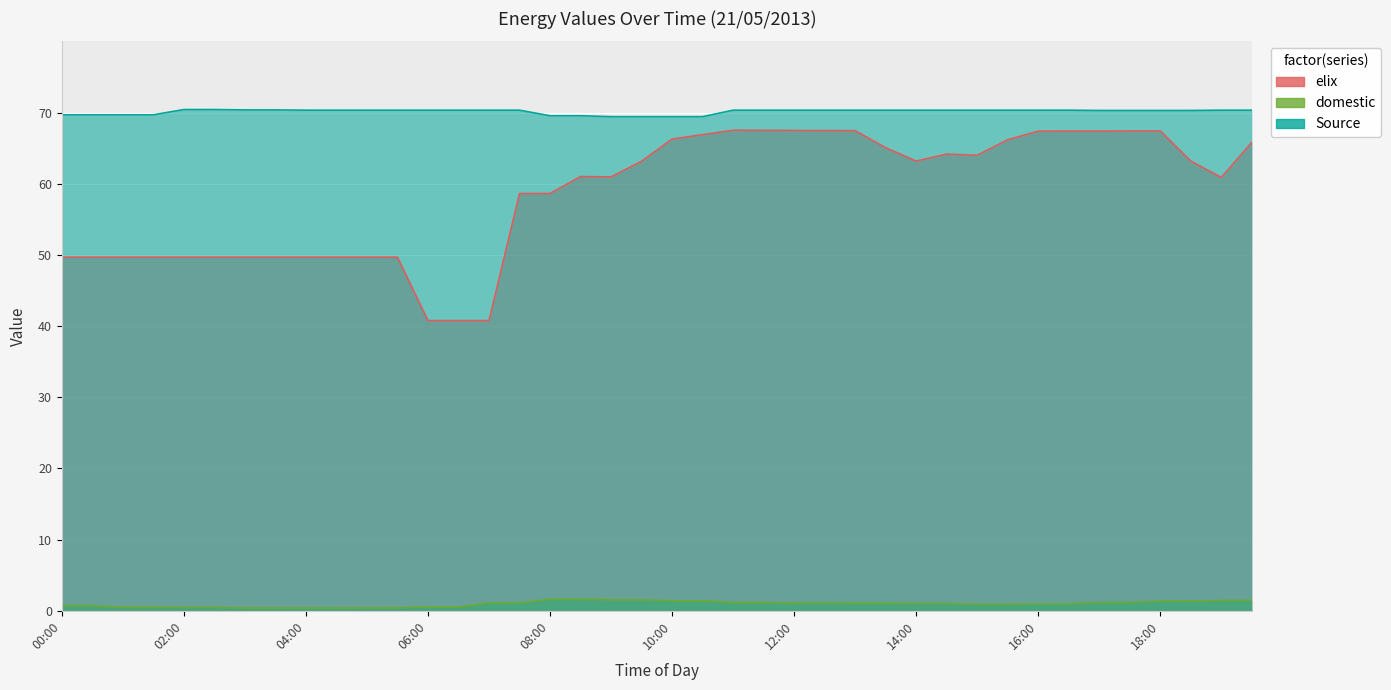

True or false: Source and domestic intersect in this chart.

False